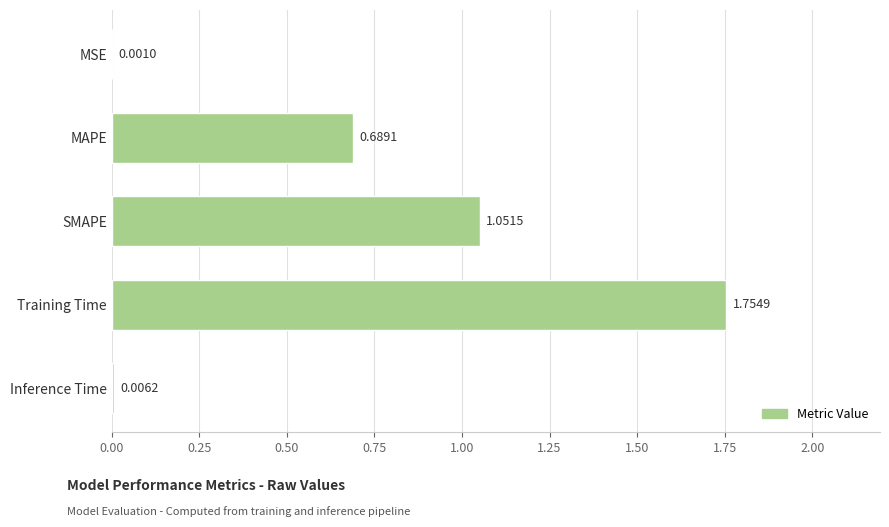

Between Inference Time and SMAPE, which is larger?

SMAPE